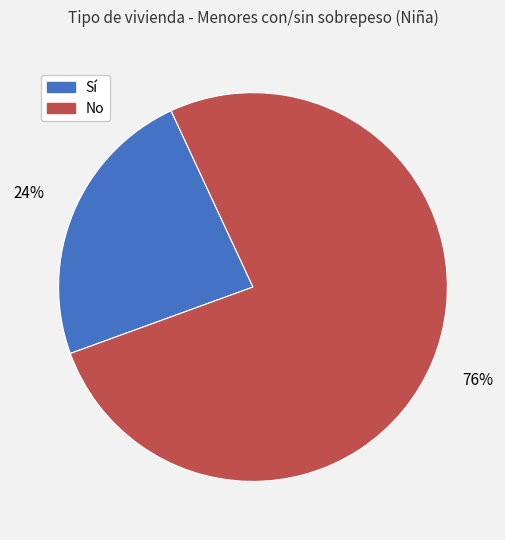

What percentage is the Sí slice, to the nearest percent?

24%